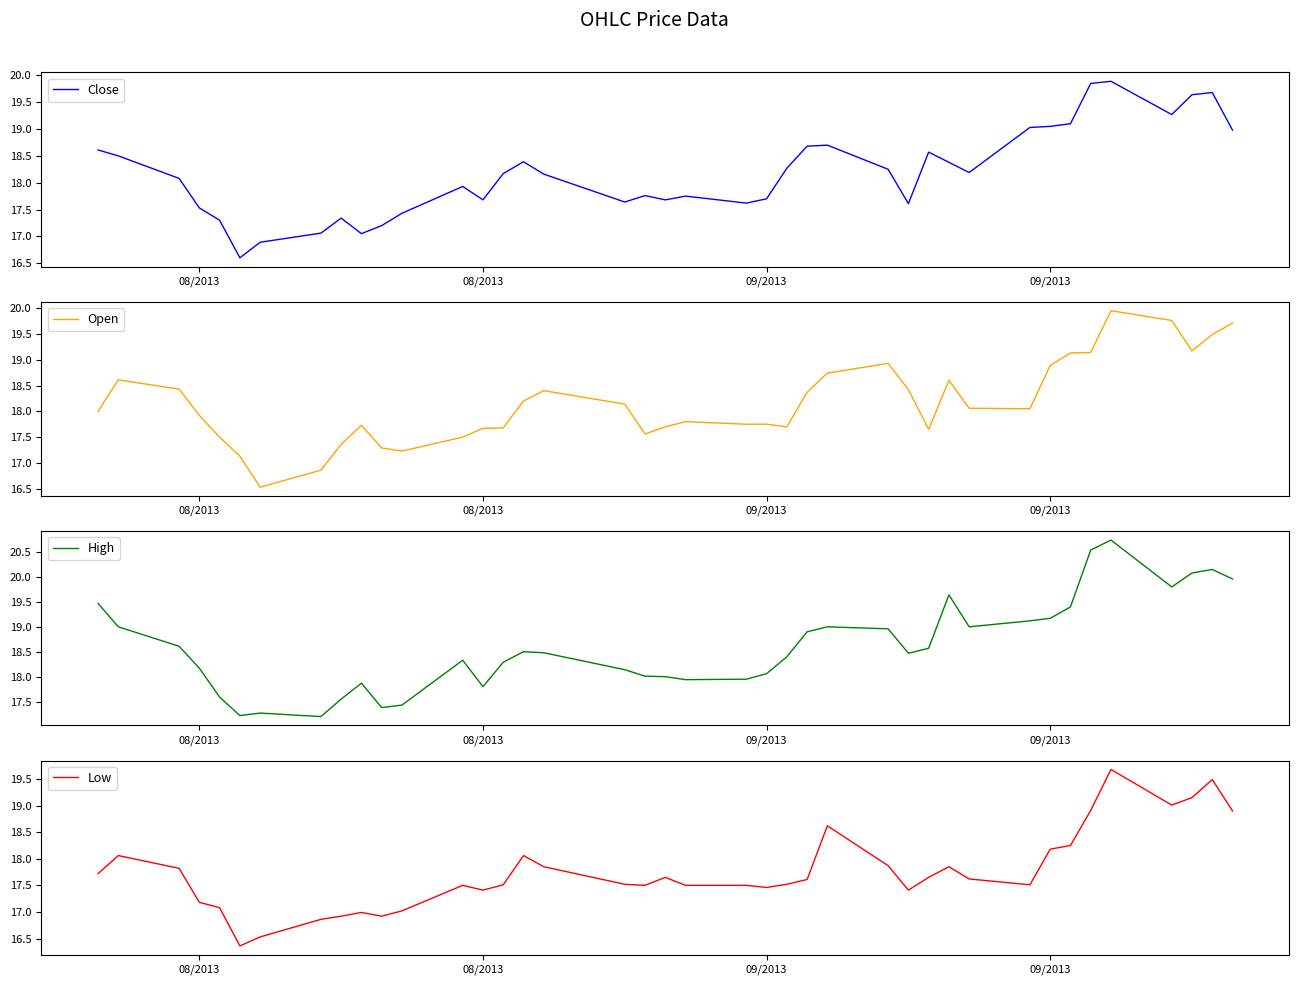

What are all the series names shown in the legend?

Close, Open, High, Low